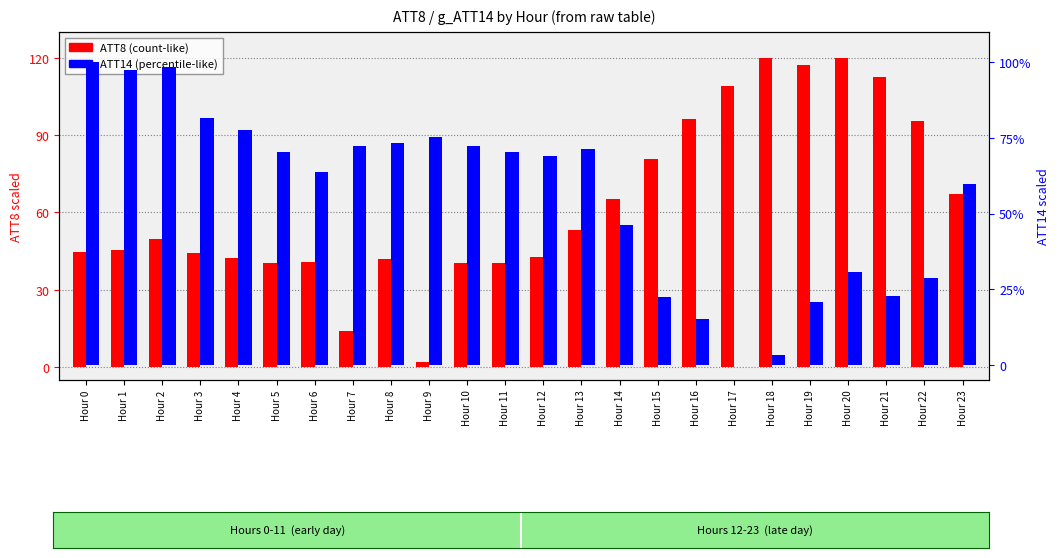

What are all the series names shown in the legend?

ATT8 (count-like), ATT14 (percentile-like)